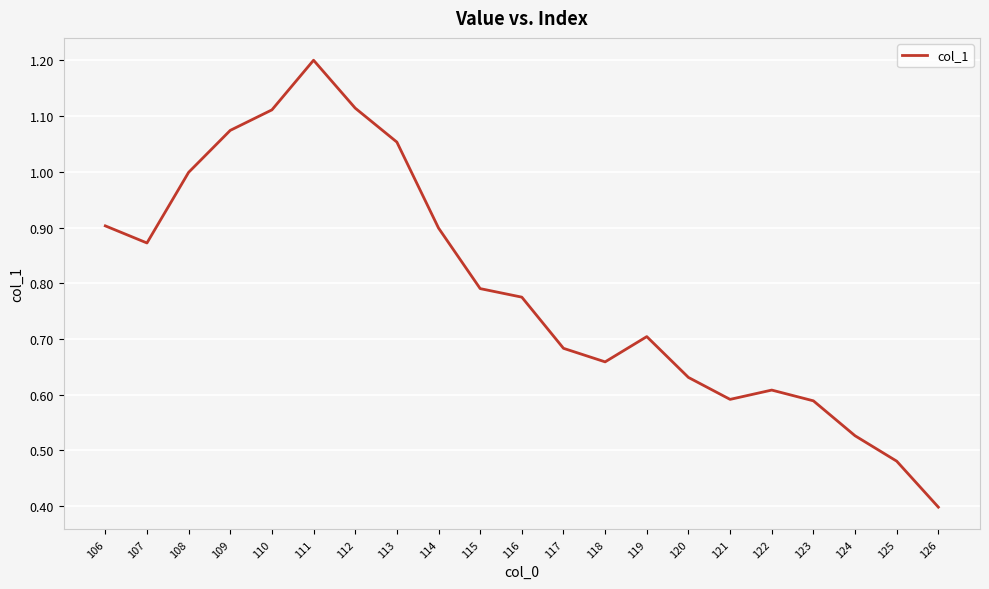

Does the chart display data point markers on the line(s)?

No